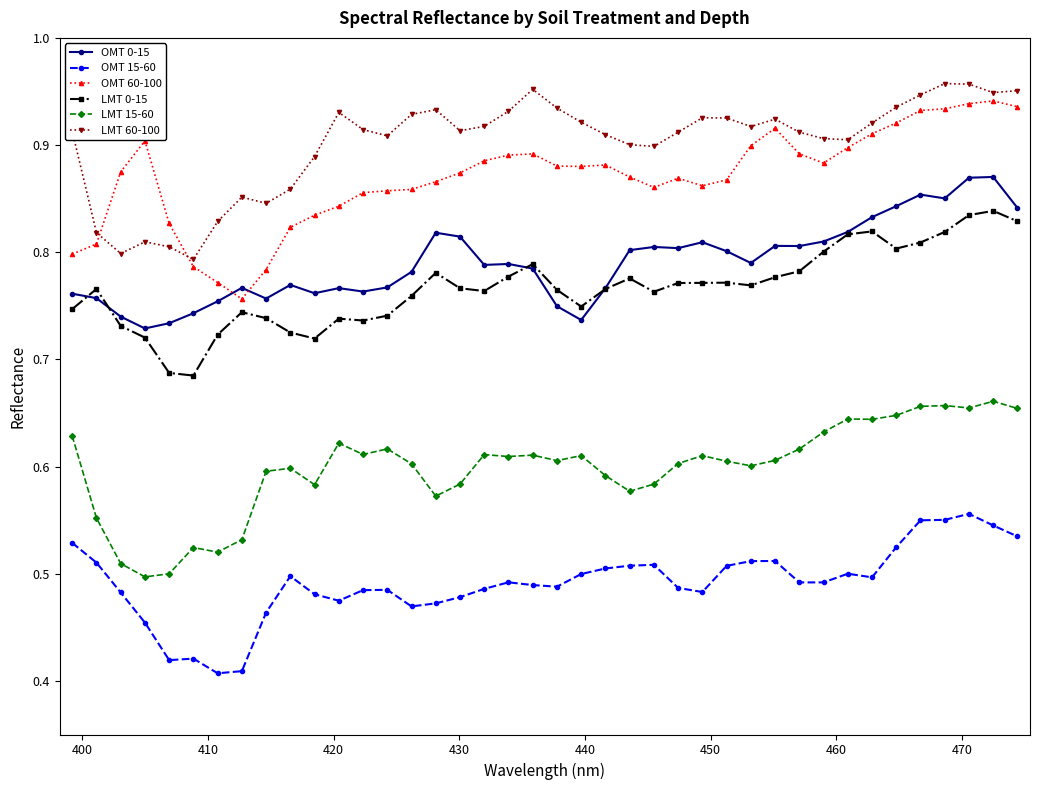

True or false: OMT 60-100 and OMT 15-60 cross at least once.

False